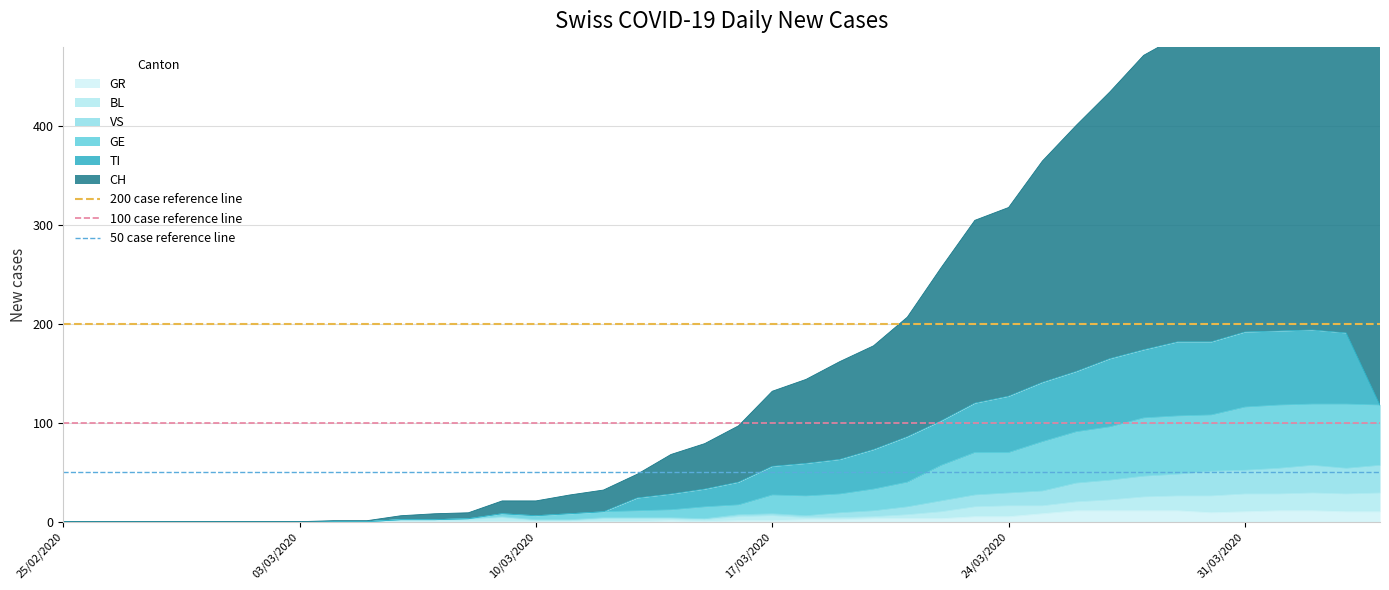

What is the highest value of the GR series?

11